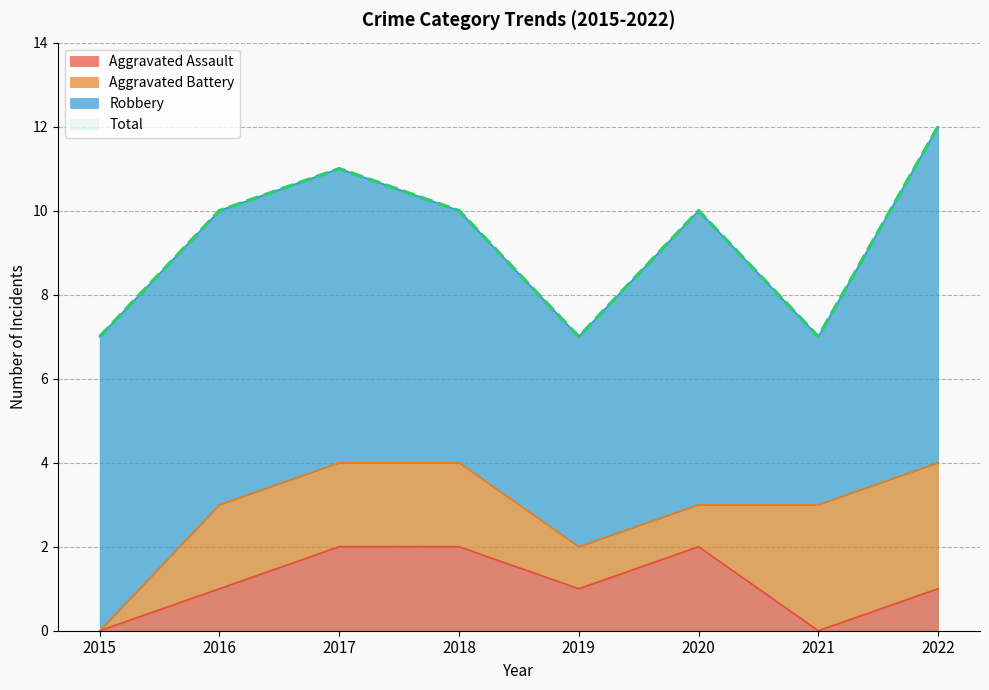

What is the maximum value for Aggravated Assault?

2